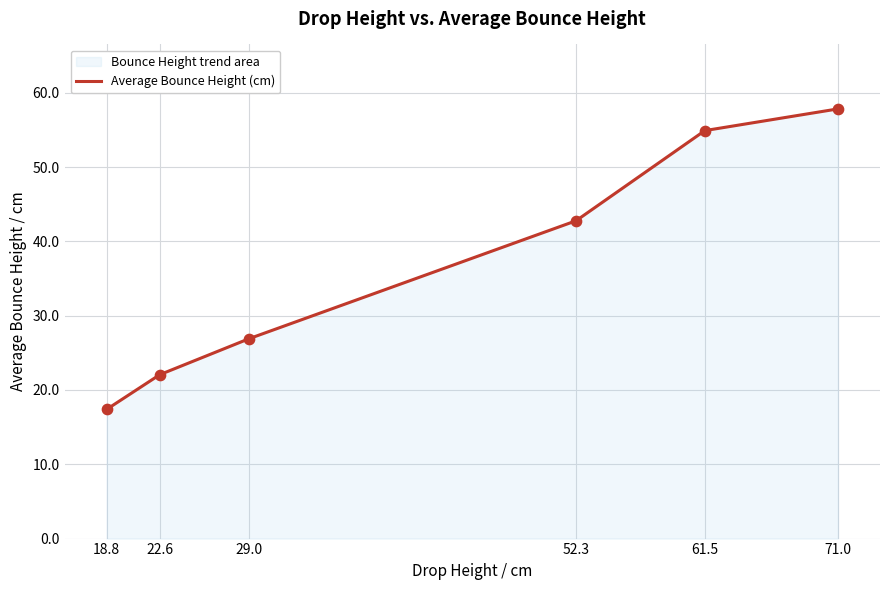

Approximately how many times larger is the value at 52.3 compared to 22.6?

1.9